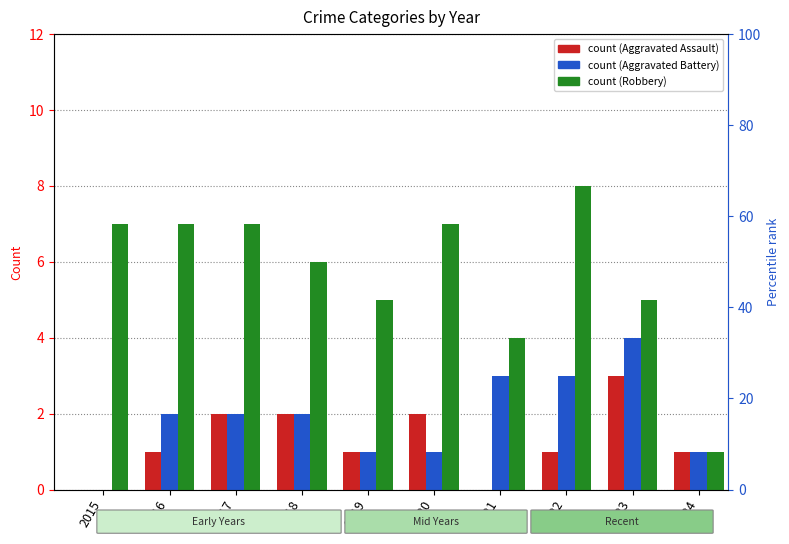

How many bars are there in each group?

3